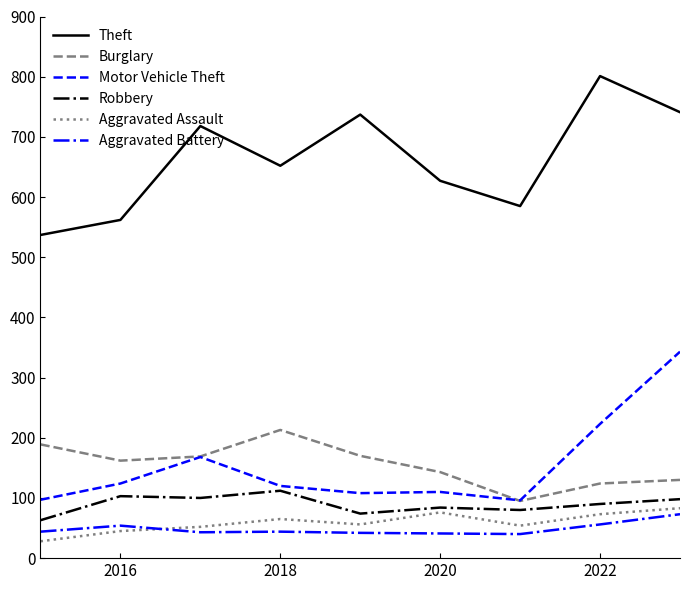

What is the maximum value shown in the chart?

801